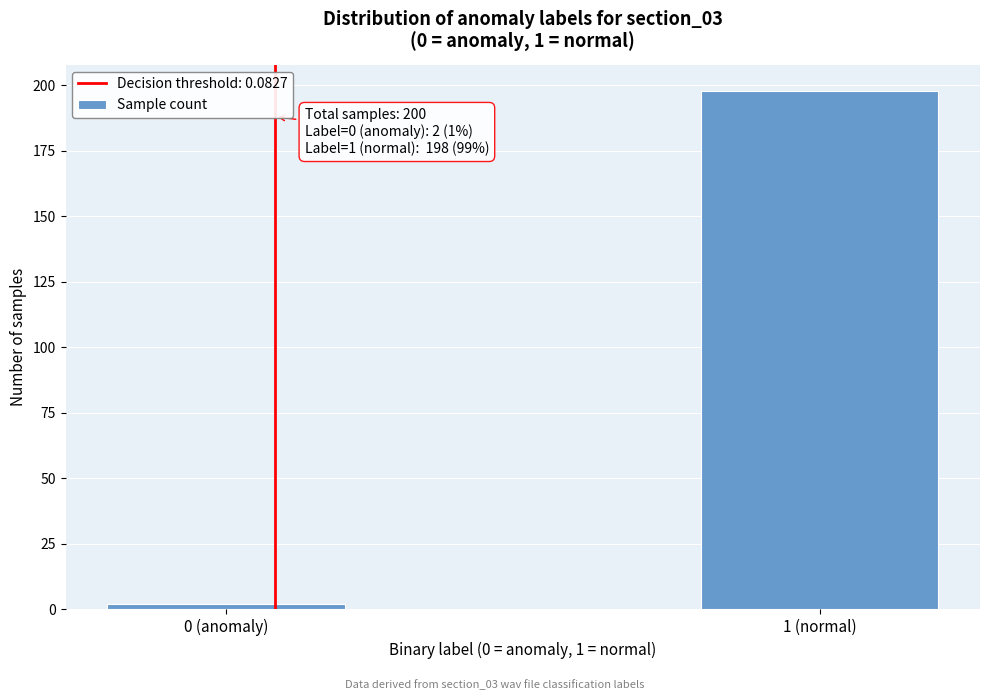

Reading left to right, extract all data points from this chart.

0 (anomaly)=2	1 (normal)=198